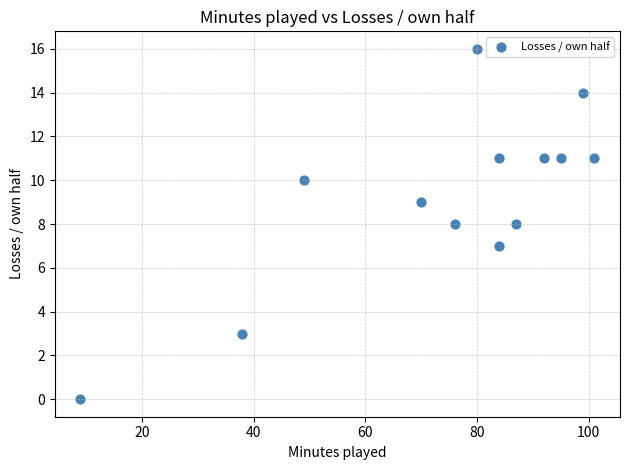

What is the range of Y values (max minus min)?

16